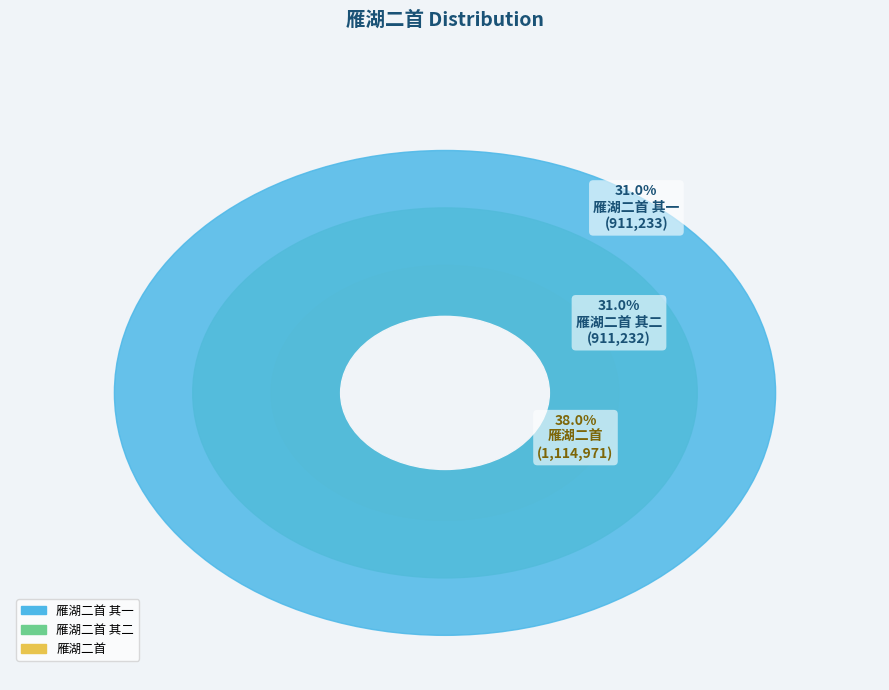

Which has a higher value, 雁湖二首 其一 or 雁湖二首?

雁湖二首